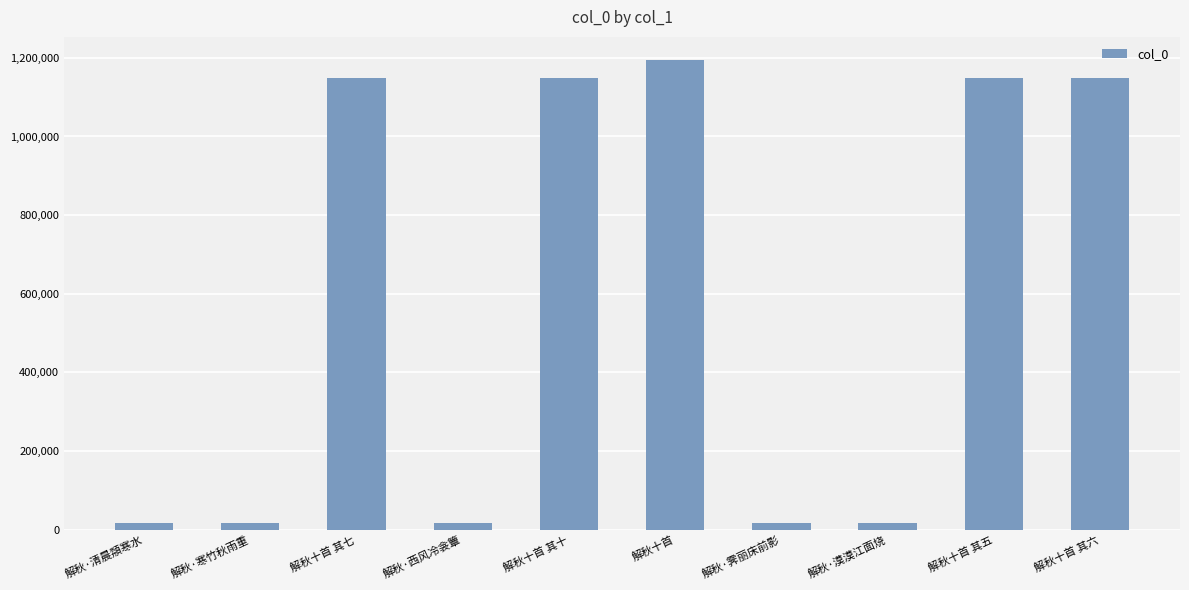

What value does the data have at 解秋十首 其六, to the nearest 10?

1149780